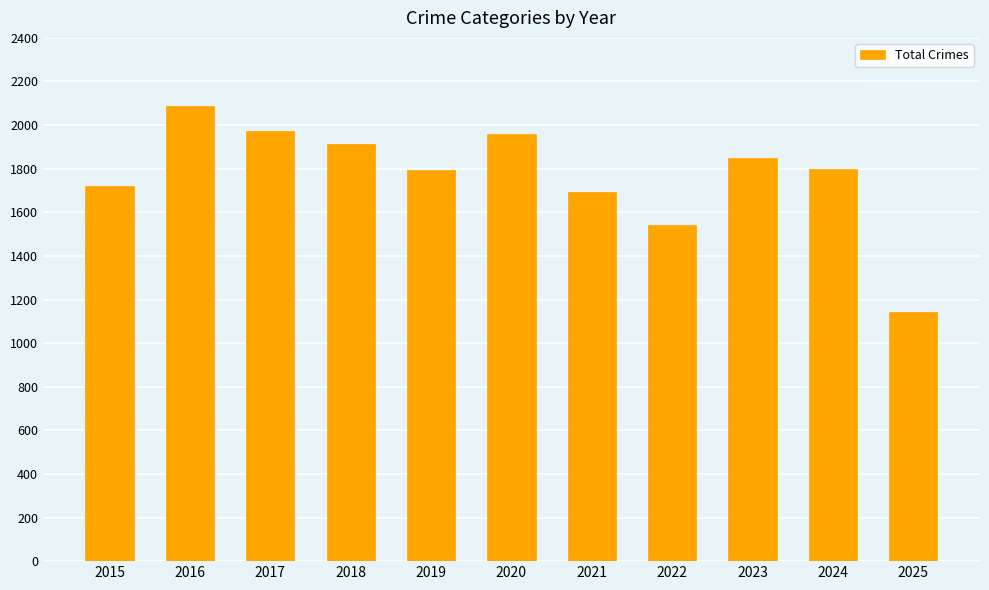

What is the ratio of the value at 2025 to the value at 2021?

0.7